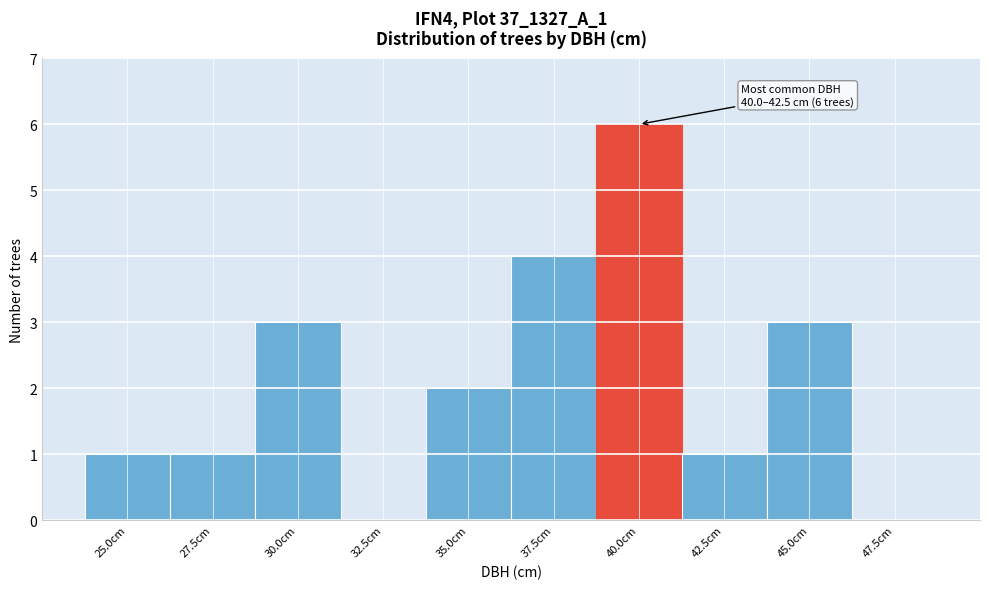

Reading left to right, transcribe all the data shown in this chart.

25.0cm=1	27.5cm=1	30.0cm=3	32.5cm=0	35.0cm=2	37.5cm=4	40.0cm=6	42.5cm=1	45.0cm=3	47.5cm=0